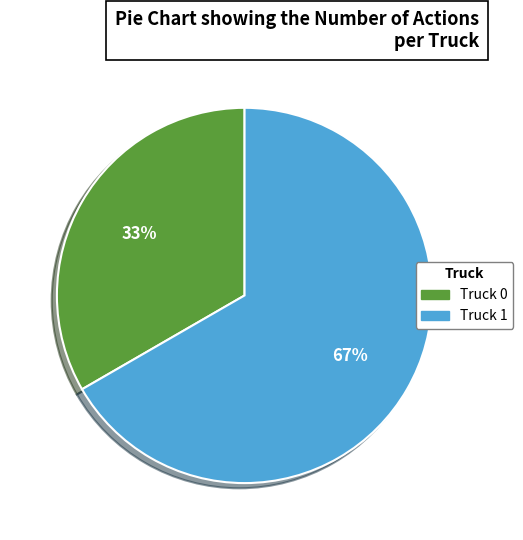

Do Truck 1 and Truck 0 together represent more than half of the pie?

Yes